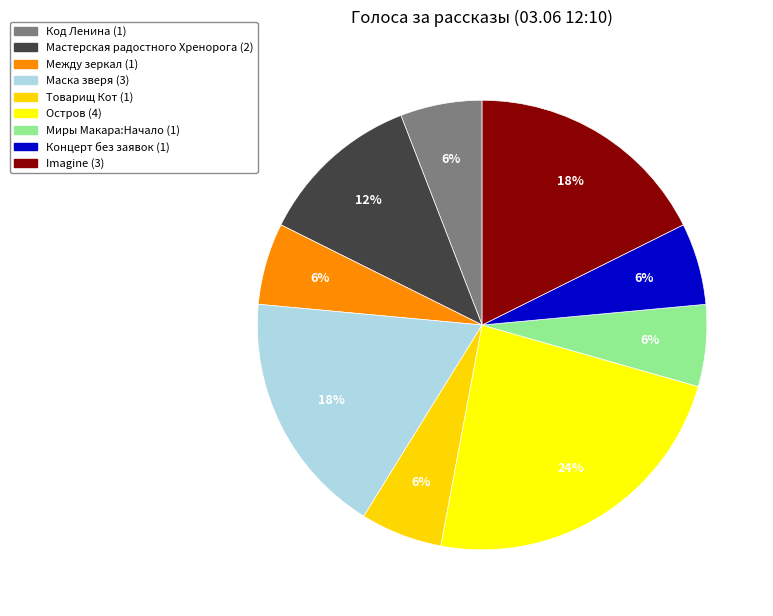

Count the number of slices in the pie.

9